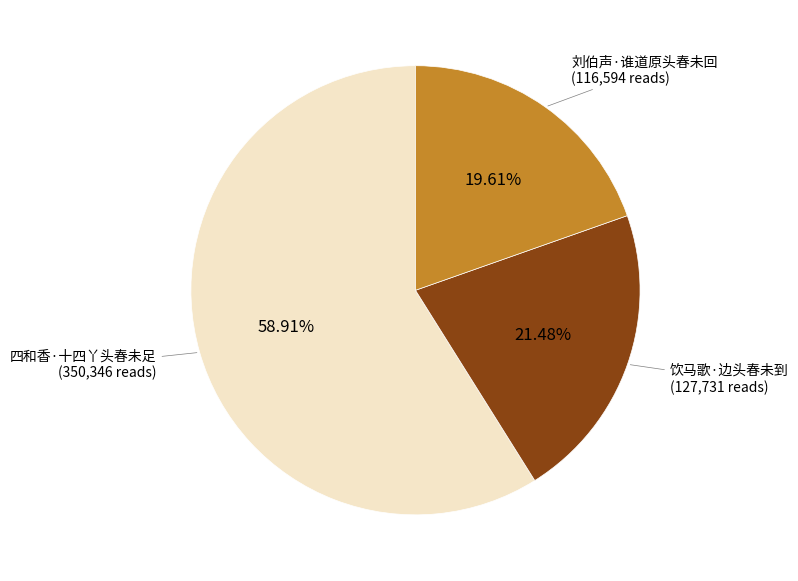

Is there a majority slice in this chart?

Yes